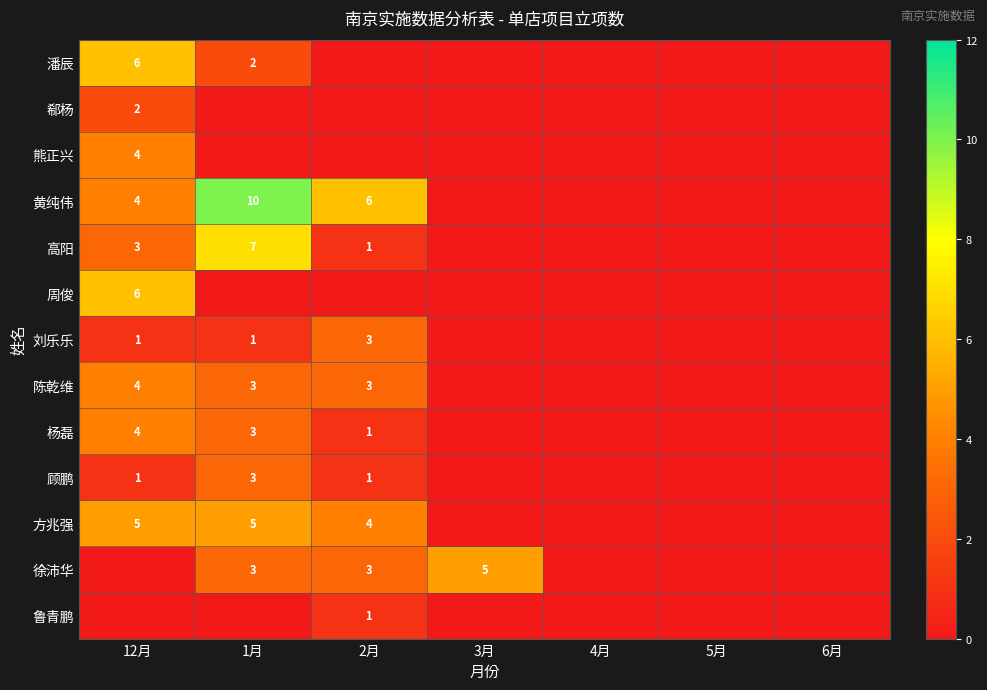

At how many categories does at least one series exceed 5?

3